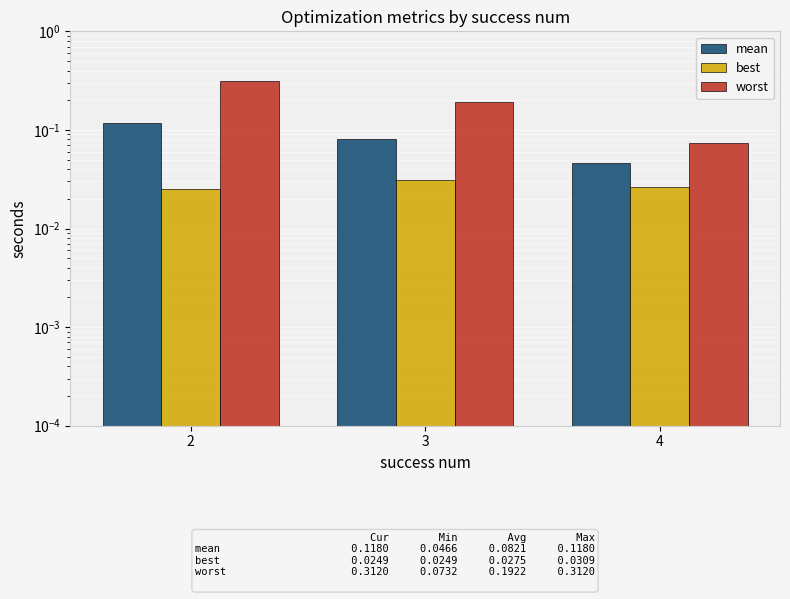

At how many categories does at least one series exceed 0?

3